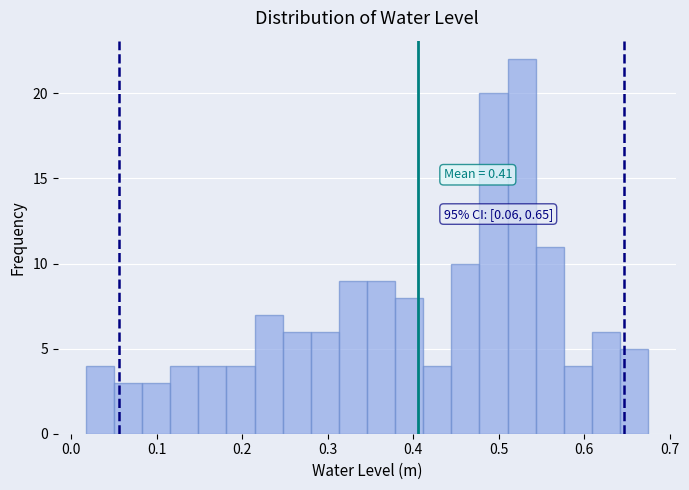

Around what value on the x-axis is the tallest bar? Give the approximate position of its centre, as read against the axis.

0.53